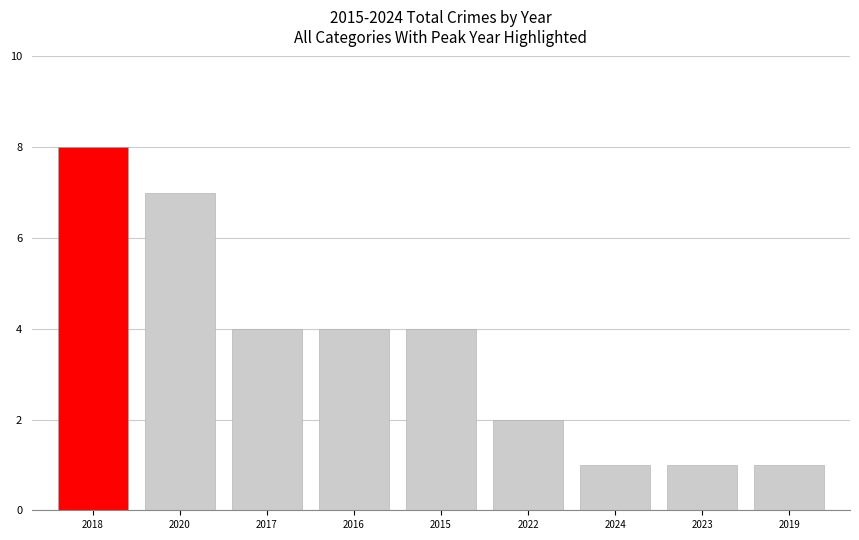

What is the change in value from 2015 to 2022?

-2